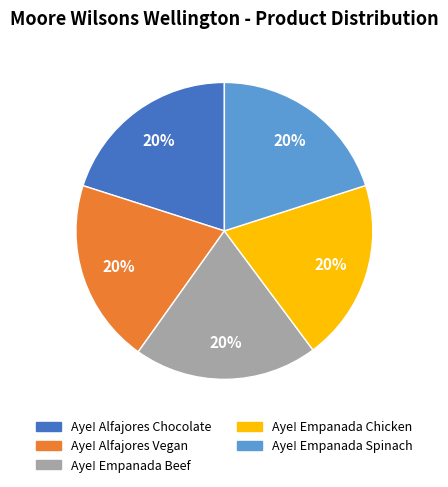

Is there a majority slice in this chart?

No